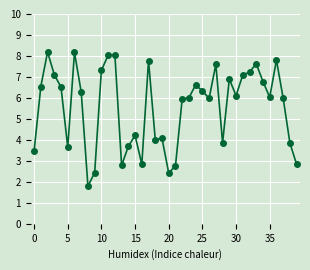

True or false: there are more than 2 points higher than both neighbors.

True